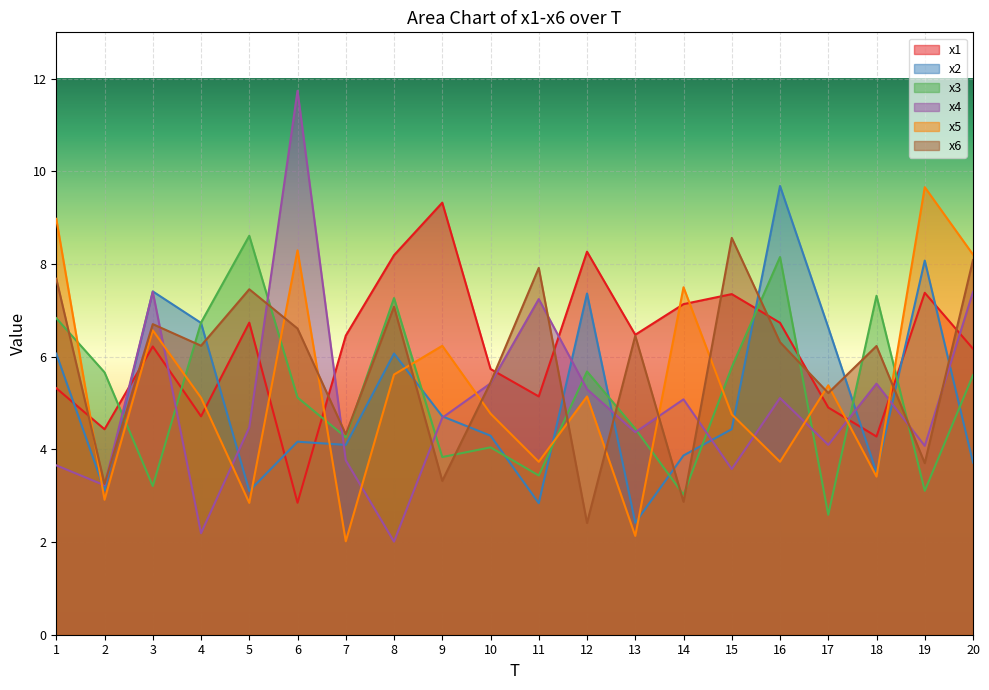

What is the highest value of the x3 series?

8.6